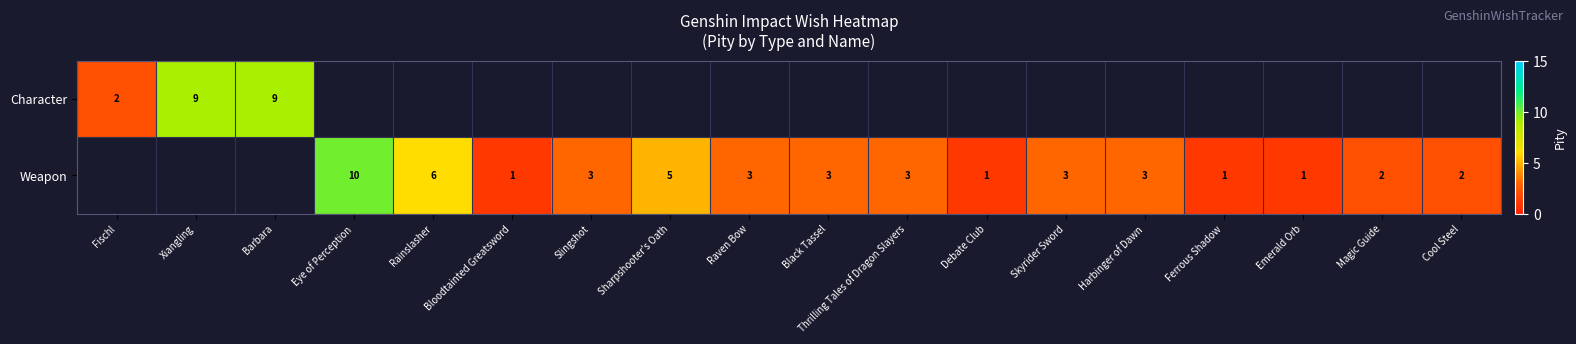

What is the difference between the Weapon values at Eye of Perception and Emerald Orb?

9